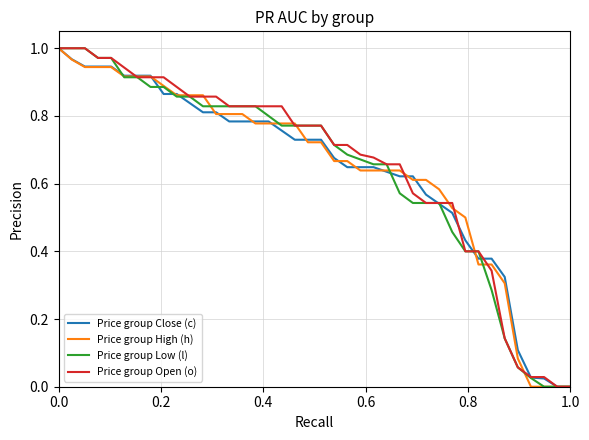

Does the chart display data point markers on the line(s)?

No